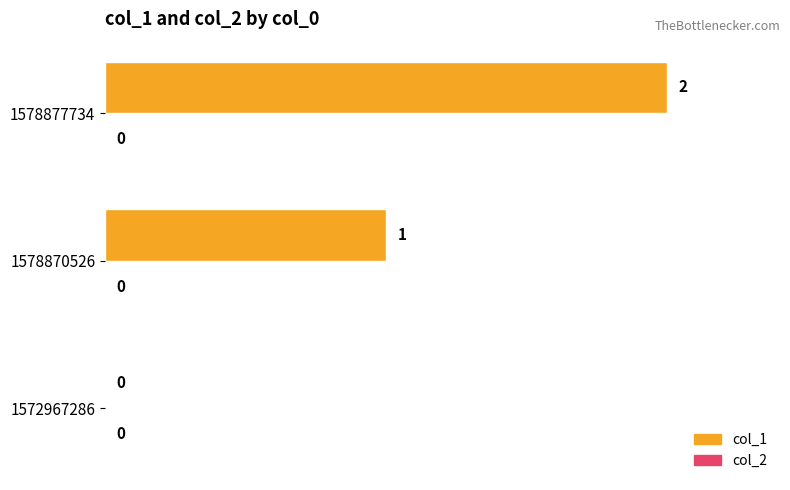

Which has a higher value, 1572967286 or 1578870526?

1578870526